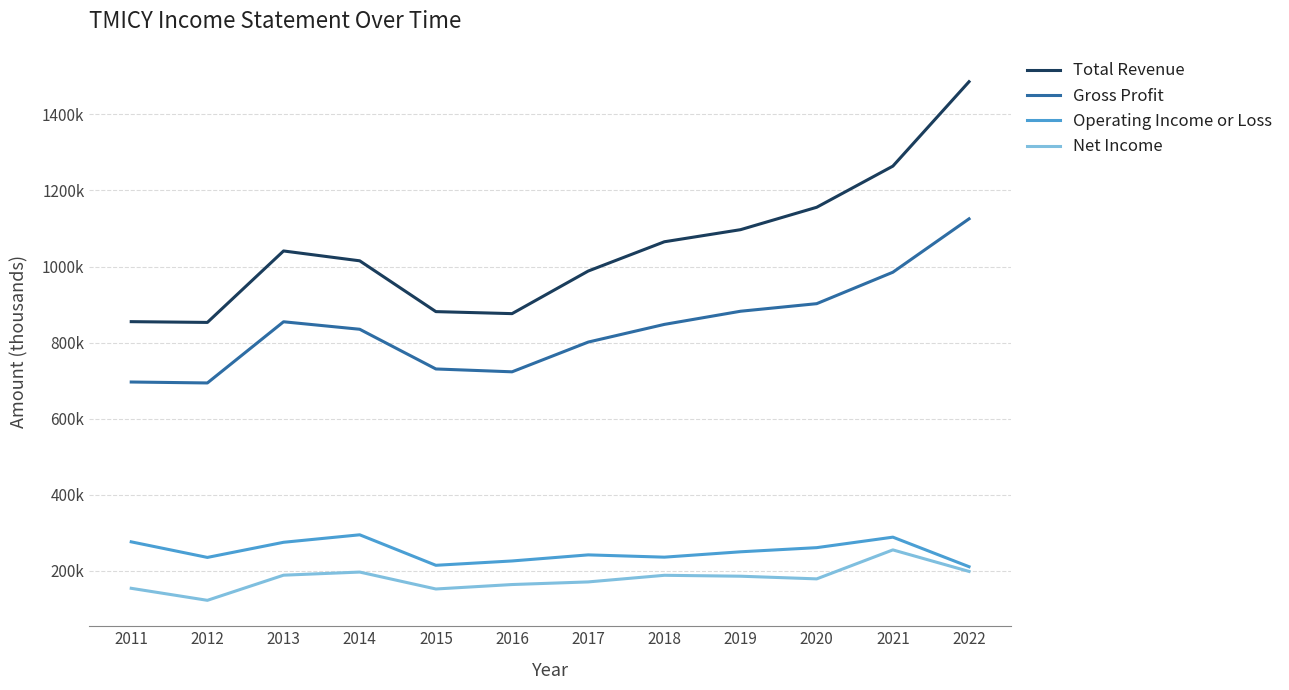

What are all the series names shown in the legend?

Total Revenue, Gross Profit, Operating Income or Loss, Net Income